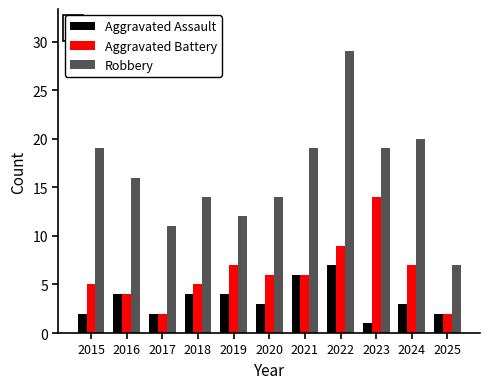

What is the sum of all Aggravated Battery values?

67